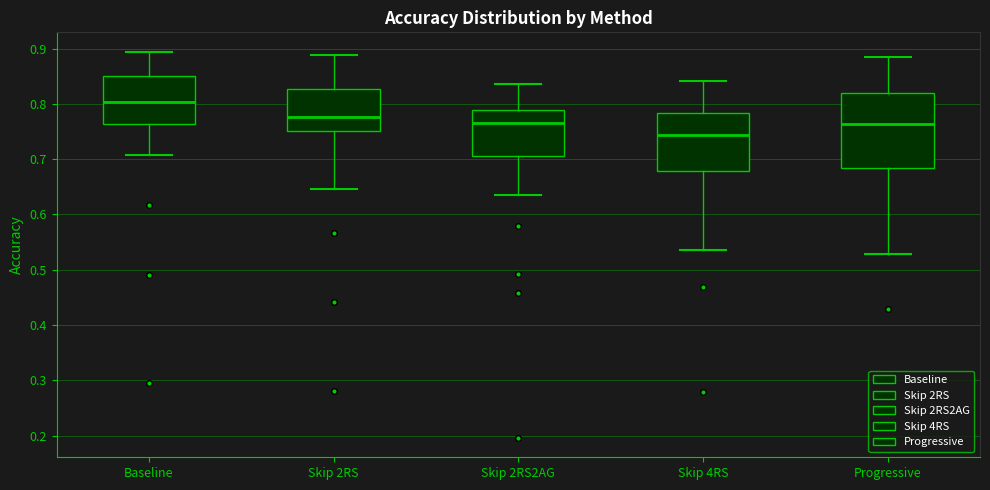

Reading left to right, transcribe this box plot: for each box, give where its median line is, the range the box spans, and where its two whiskers end, as read against the y-axis. The values are not printed on the chart, so give them approximately, as read against the axis.

Baseline: median 0.80, box 0.76 to 0.85, whiskers 0.71 to 0.89
Skip 2RS: median 0.78, box 0.75 to 0.83, whiskers 0.65 to 0.89
Skip 2RS2AG: median 0.77, box 0.71 to 0.79, whiskers 0.64 to 0.84
Skip 4RS: median 0.74, box 0.68 to 0.78, whiskers 0.54 to 0.84
Progressive: median 0.76, box 0.68 to 0.82, whiskers 0.53 to 0.88